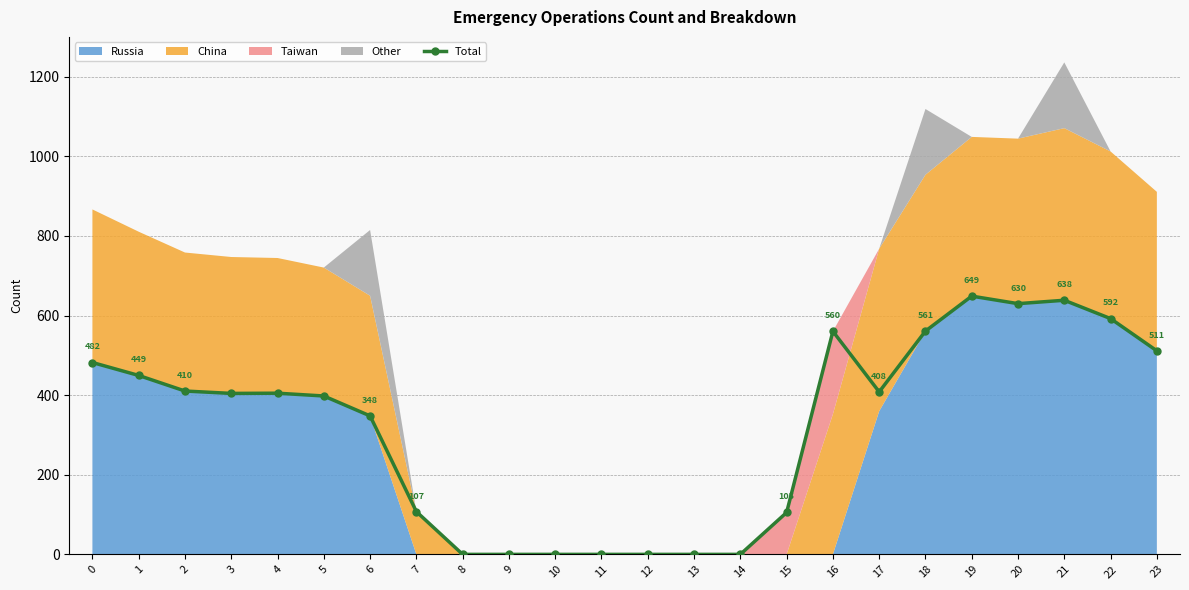

True or false: there are more than 2 points higher than both neighbors.

True